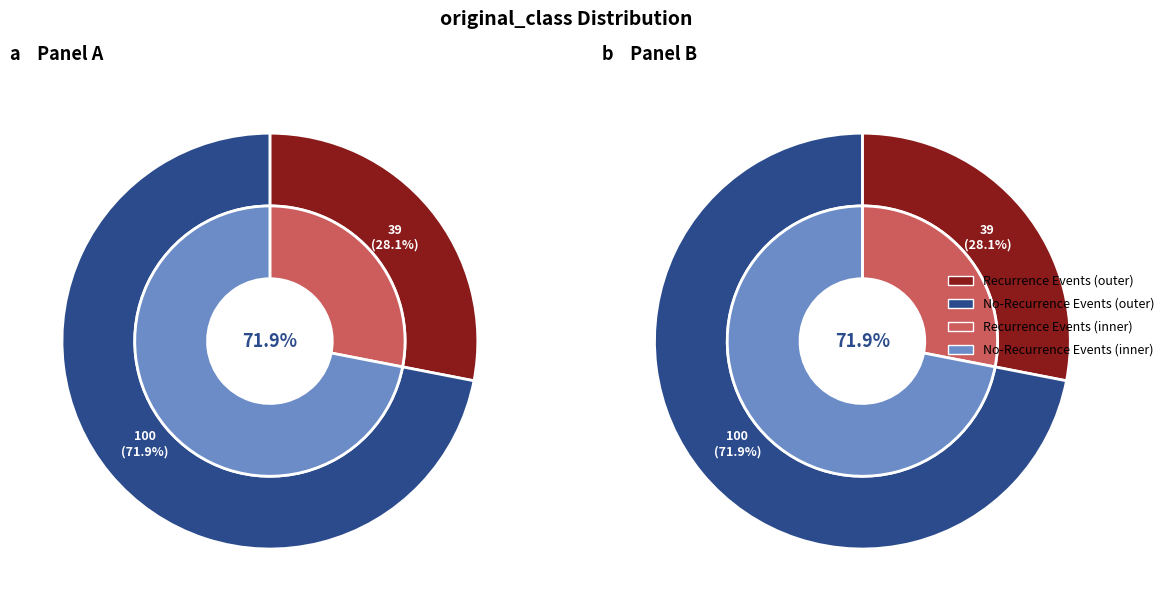

Combined, what portion of the pie is CL-no-recurrence-events and CL-recurrence-events?

100.0%